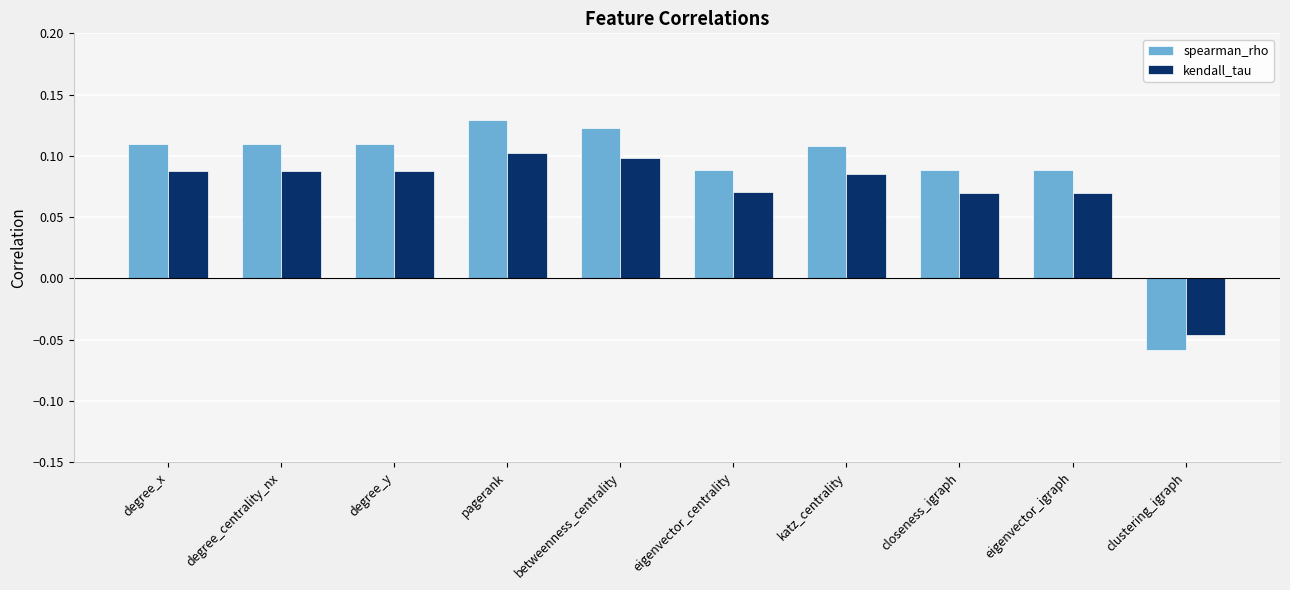

What is the sum of all spearman_rho values?

0.9